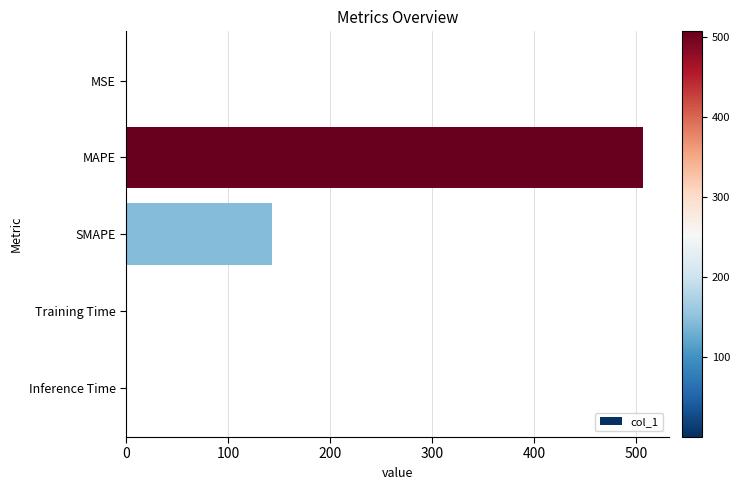

The chart shows a value of 88.8 at SMAPE. True or false?

False